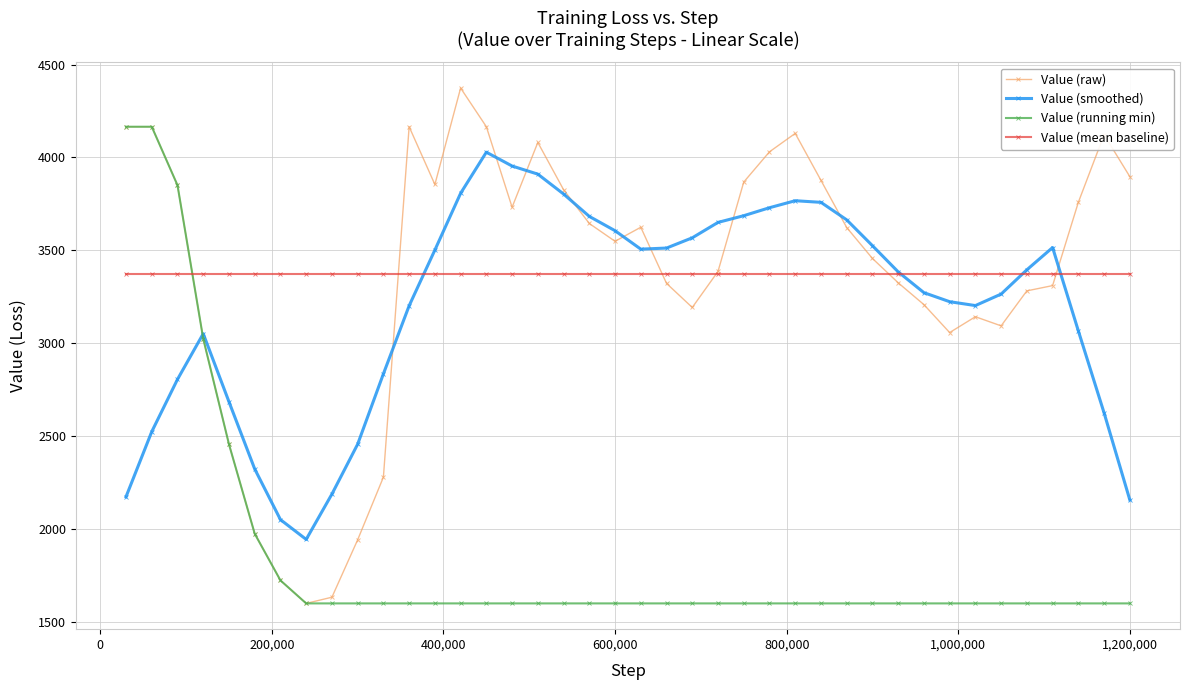

What are all the series names shown in the legend?

Value (raw), Value (smoothed), Value (running min), Value (mean baseline)